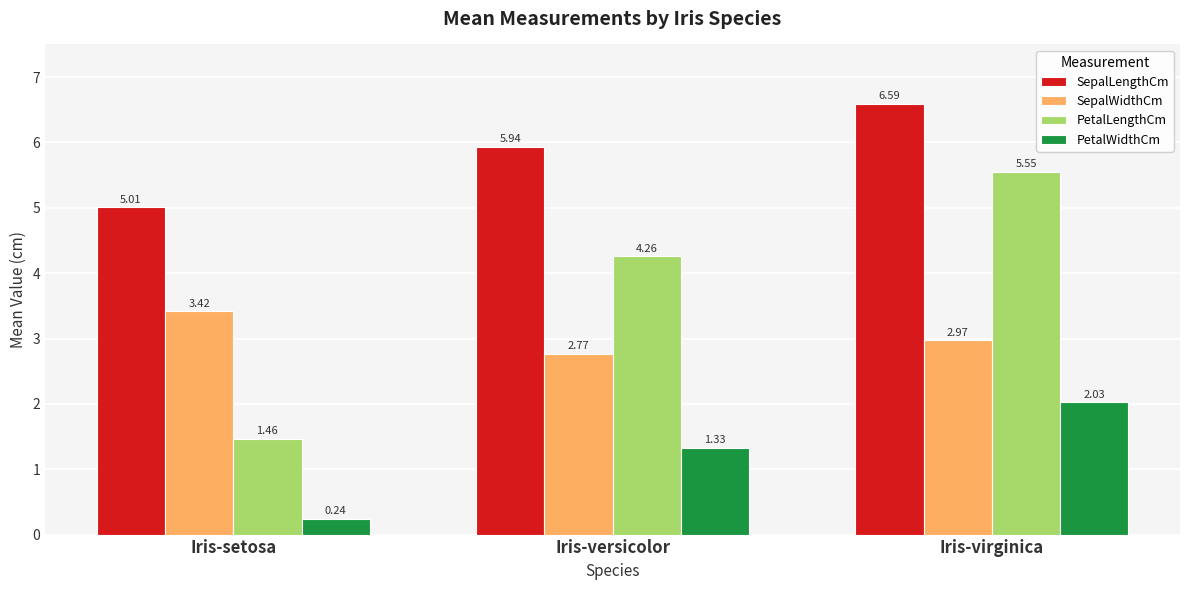

What position from the left is Iris-setosa?

1